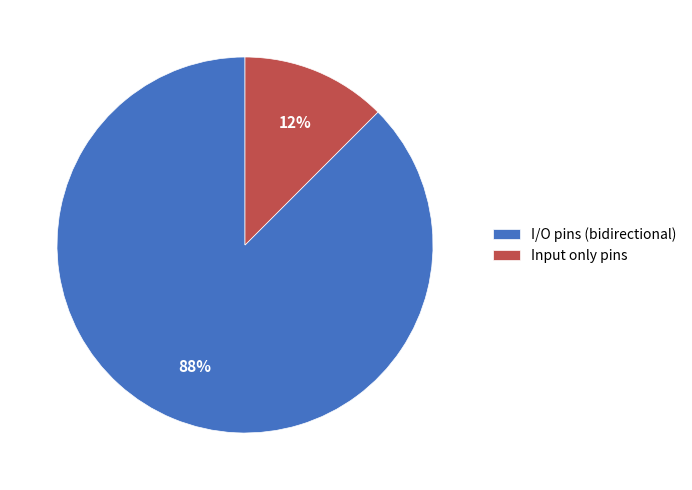

Which slice represents more than half of the pie?

I/O pins (bidirectional)